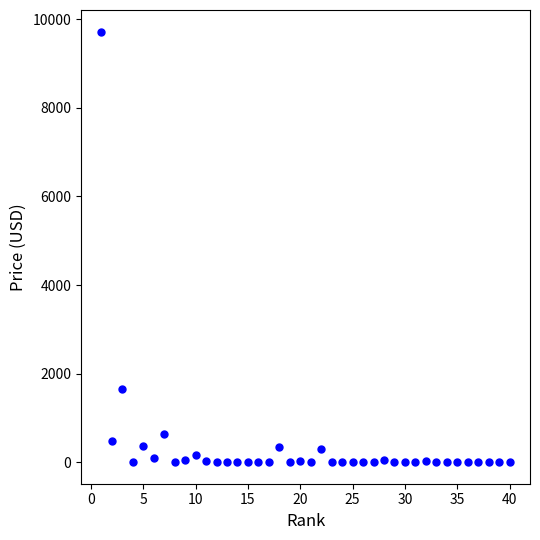

What Y value in the scatter plot is closest to 4861?

1650.1